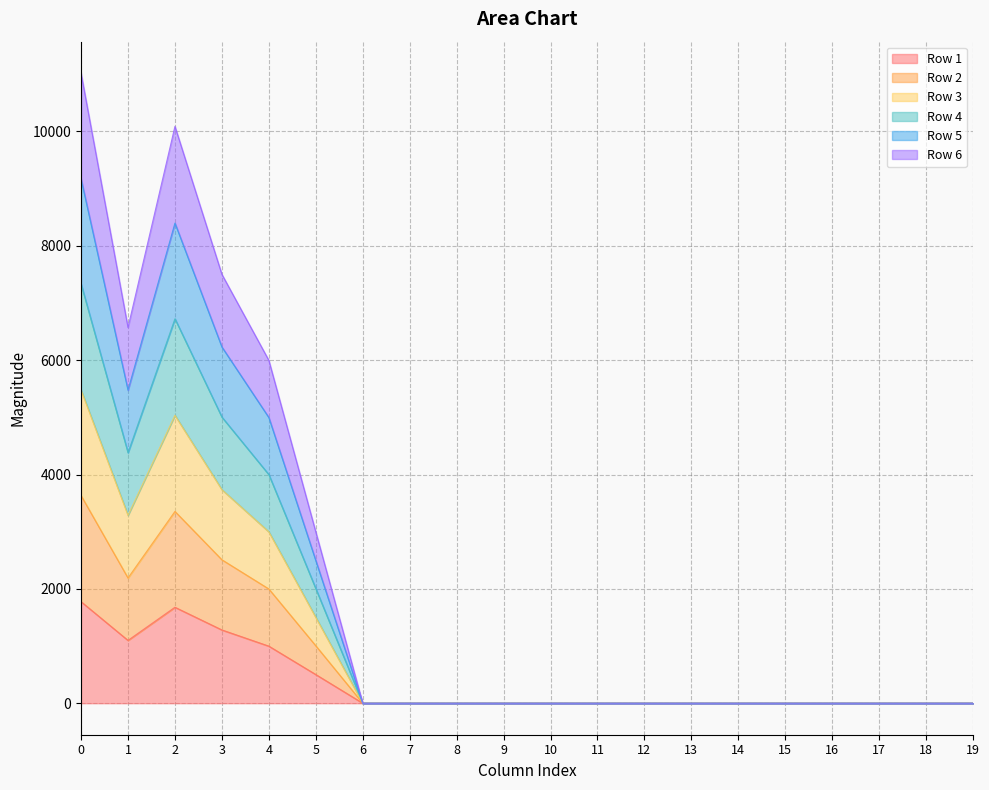

True or false: Row 5 and Row 3 intersect in this chart.

False